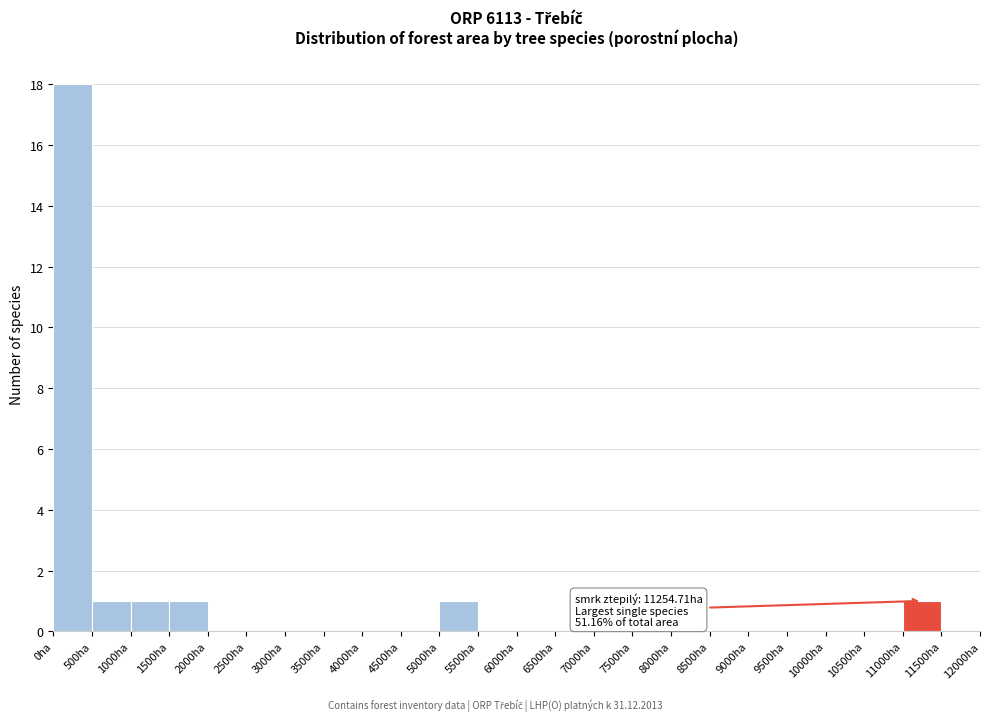

Over which range of the x-axis is the bar tallest?

0 to 500